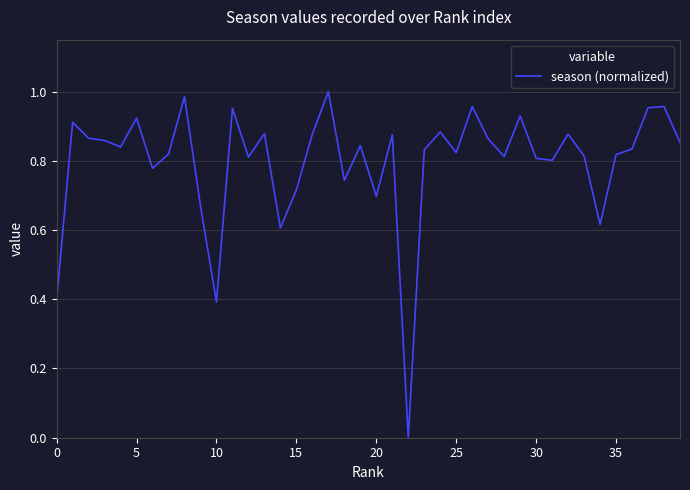

Reading left to right, transcribe all the data shown in this chart.

0.4	0.9	0.9	0.9	0.8	0.9	0.8	0.8	1.0	0.7	0.4	1.0	0.8	0.9	0.6	0.7	0.9	1.0	0.7	0.8	0.7	0.9	0.0	0.8	0.9	0.8	1.0	0.9	0.8	0.9	0.8	0.8	0.9	0.8	0.6	0.8	0.8	1.0	1.0	0.9